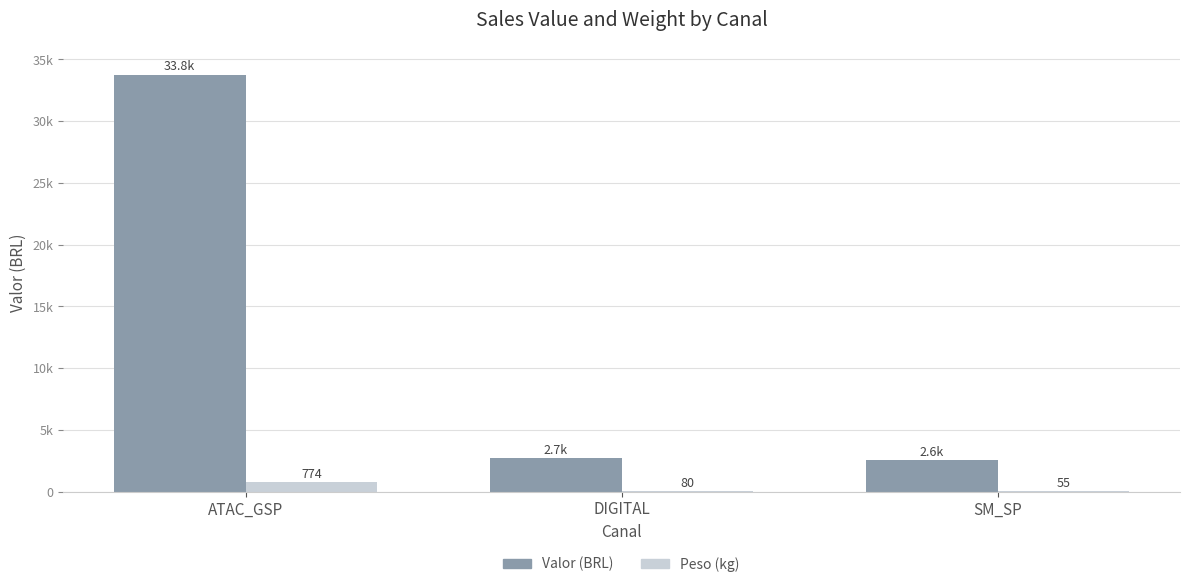

What is the sum of the Peso (kg) values at SM_SP and ATAC_GSP?

828.8